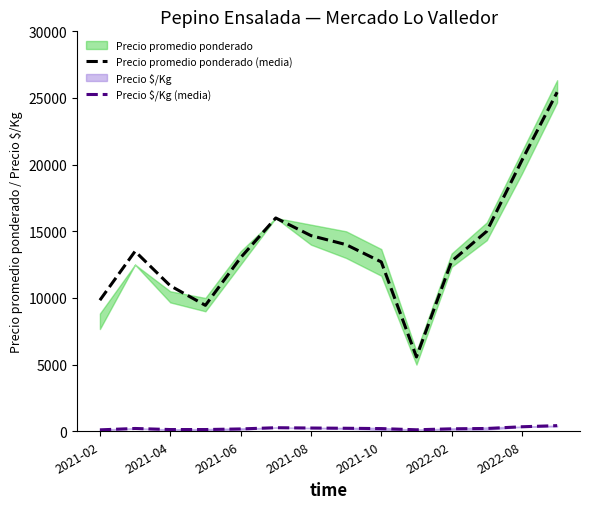

True or false: Precio $/Kg (media) and Precio promedio ponderado (media) intersect in this chart.

False